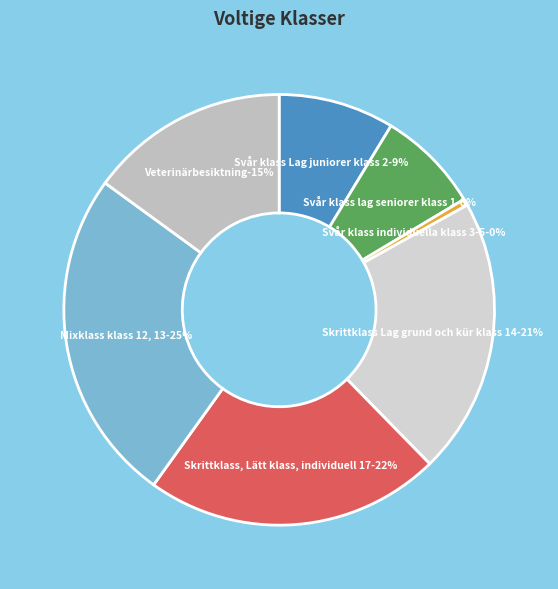

Does Skrittklass, Lätt klass, individuell 17 account for over 50% of the chart?

No